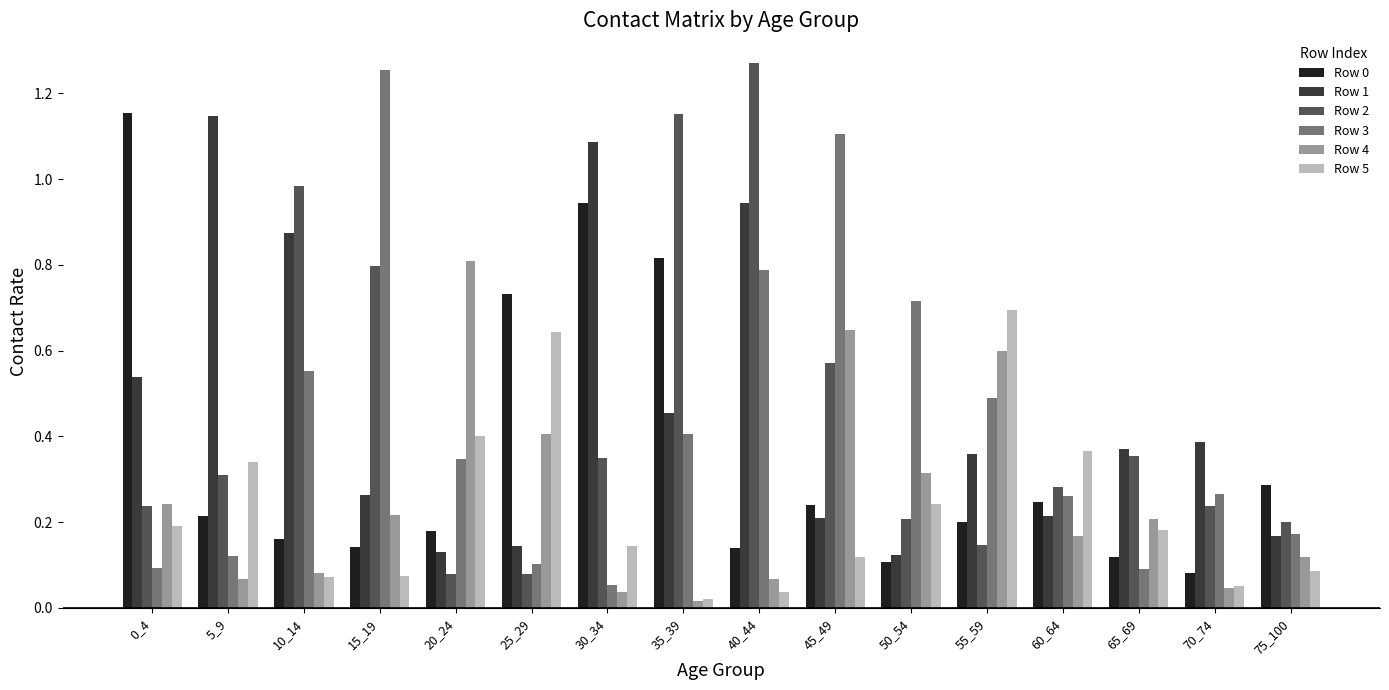

The Row 2 series shows 0.2 at 50_54. True or false?

True